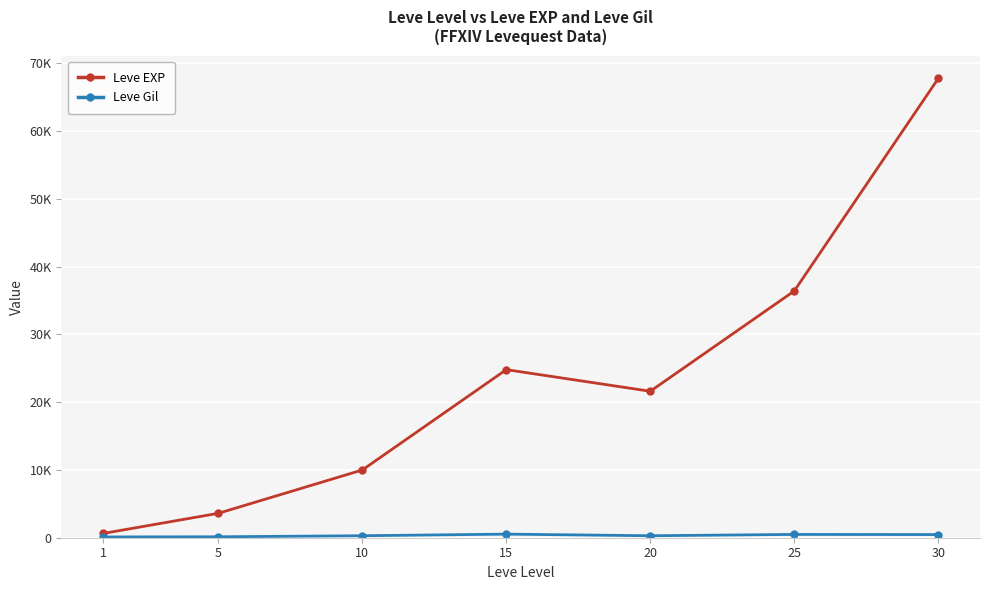

At which category does Leve Gil reach its first local peak?

15